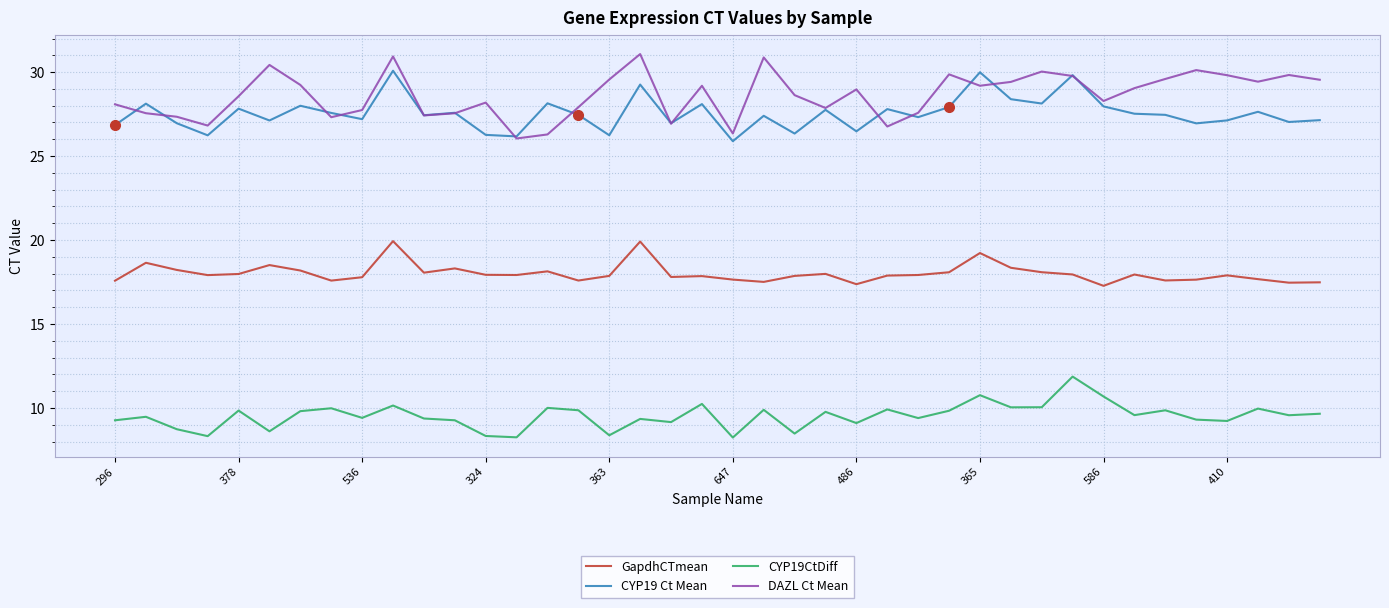

True or false: CYP19CtDiff and GapdhCTmean intersect in this chart.

False